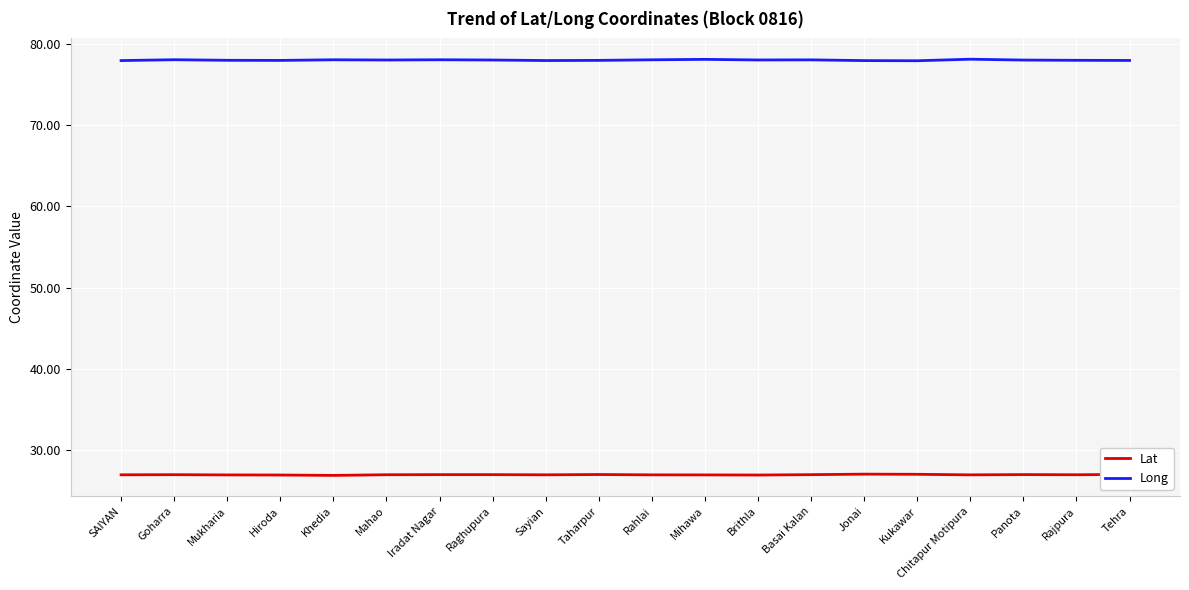

What is the total value across all series at Brithla?

104.9